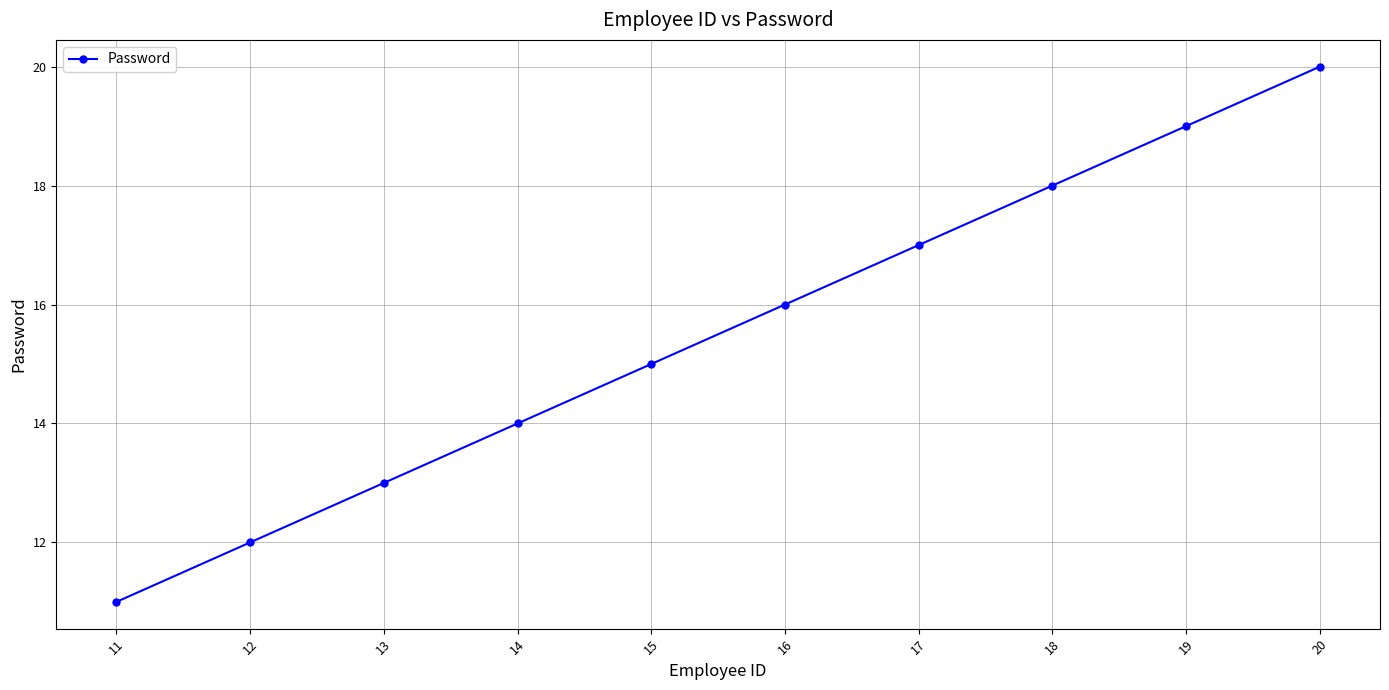

How many distinct data groups are displayed?

1